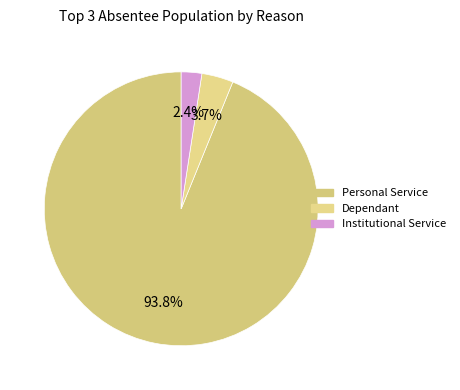

To the nearest percent, what is the difference between the largest and smallest slice percentages?

91%